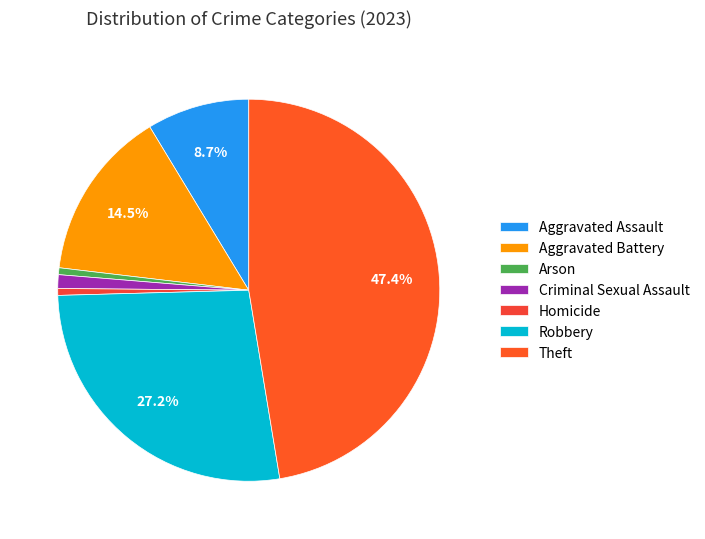

How many slices are in this pie chart?

7